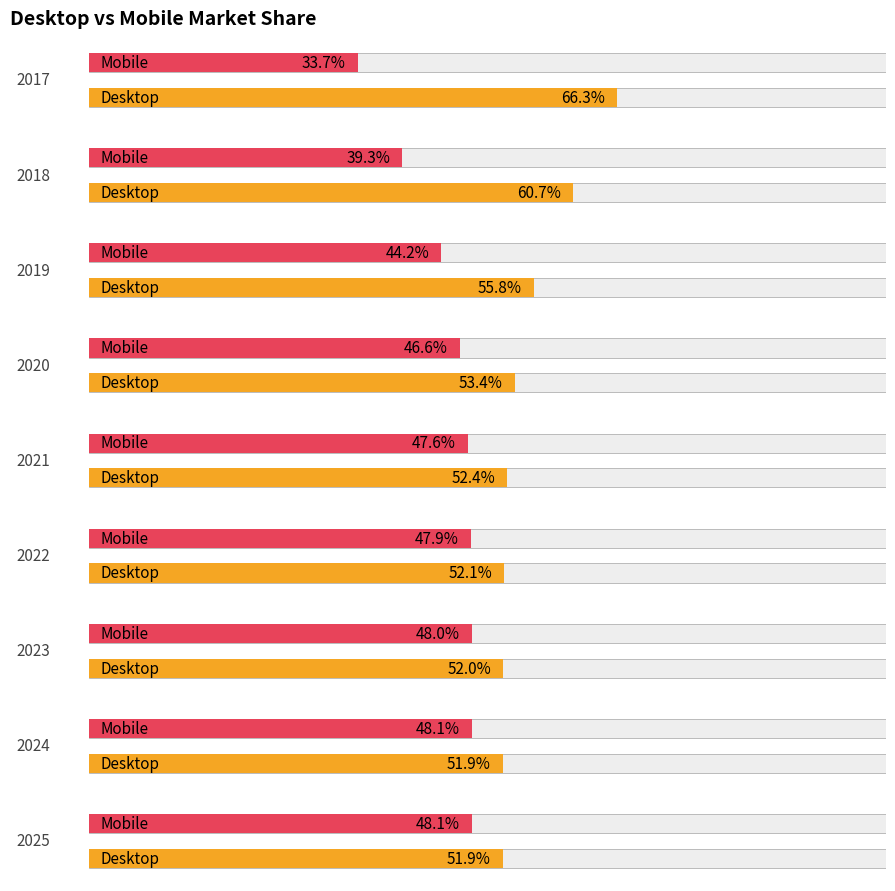

Does the chart contain any negative values?

No